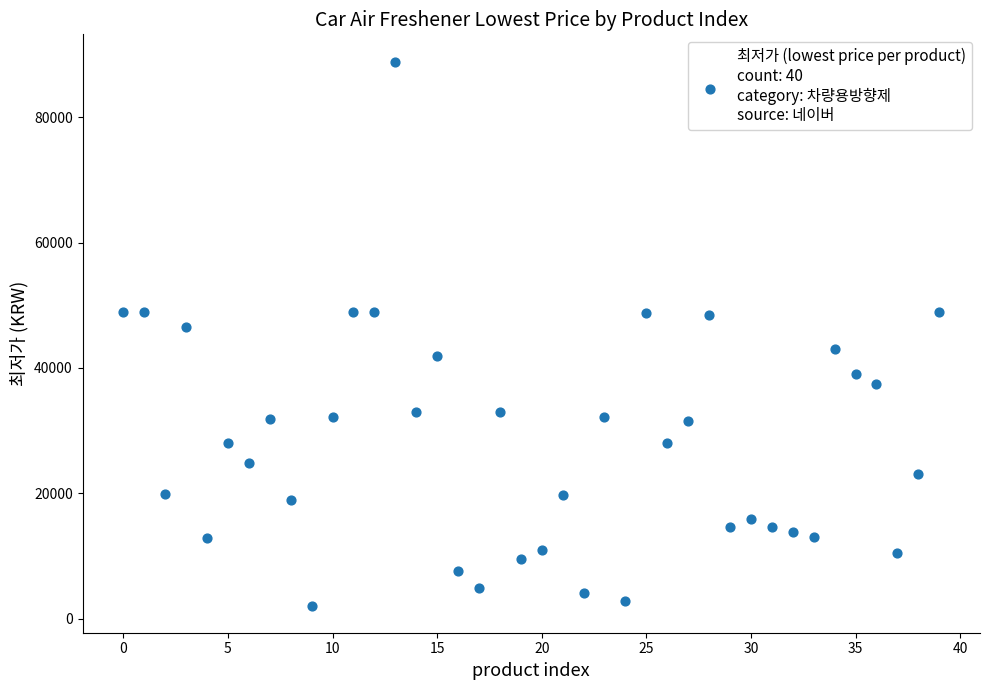

What Y value in the scatter plot is closest to 45495?

46500